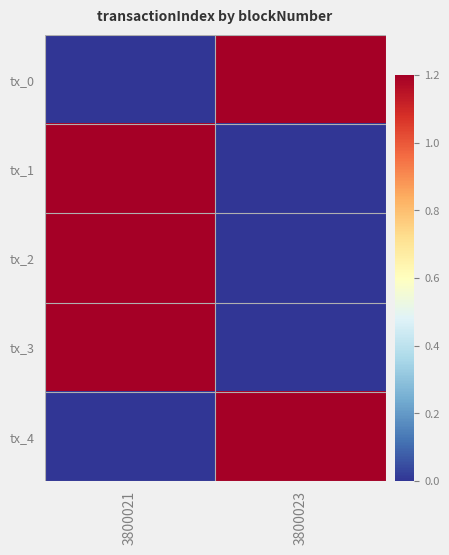

Which label corresponds to the smallest value in the chart?

3800023